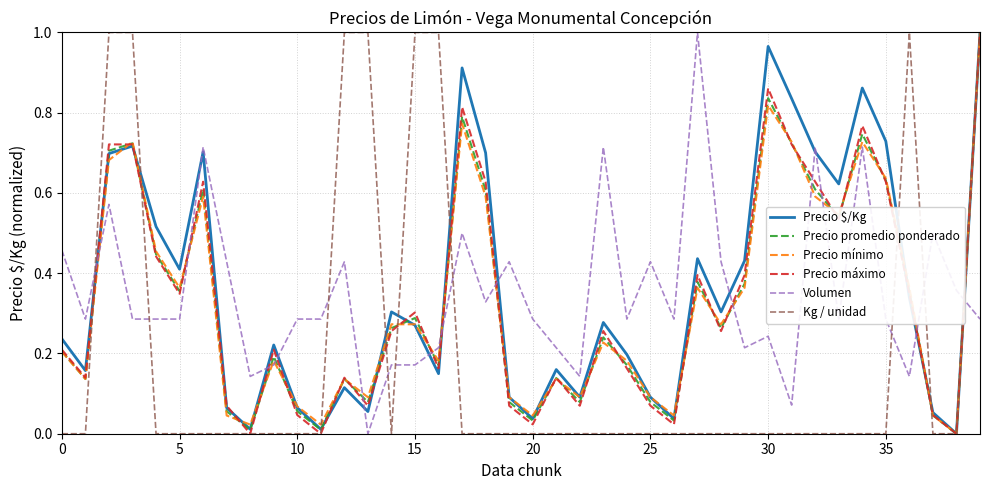

True or false: Volumen and Kg / unidad intersect in this chart.

True